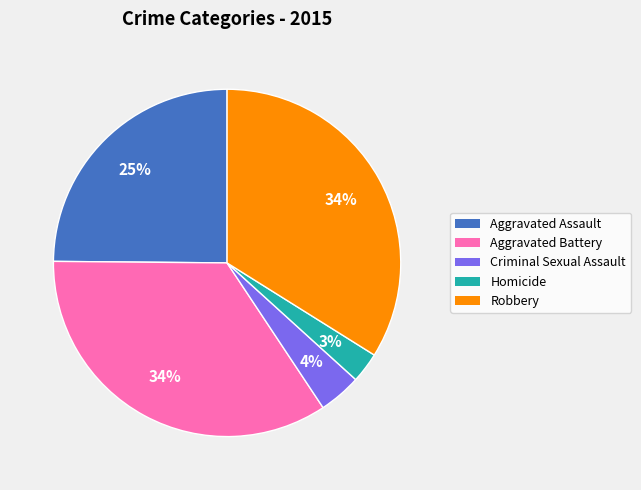

Do Aggravated Assault and Homicide together represent more than half of the pie?

No